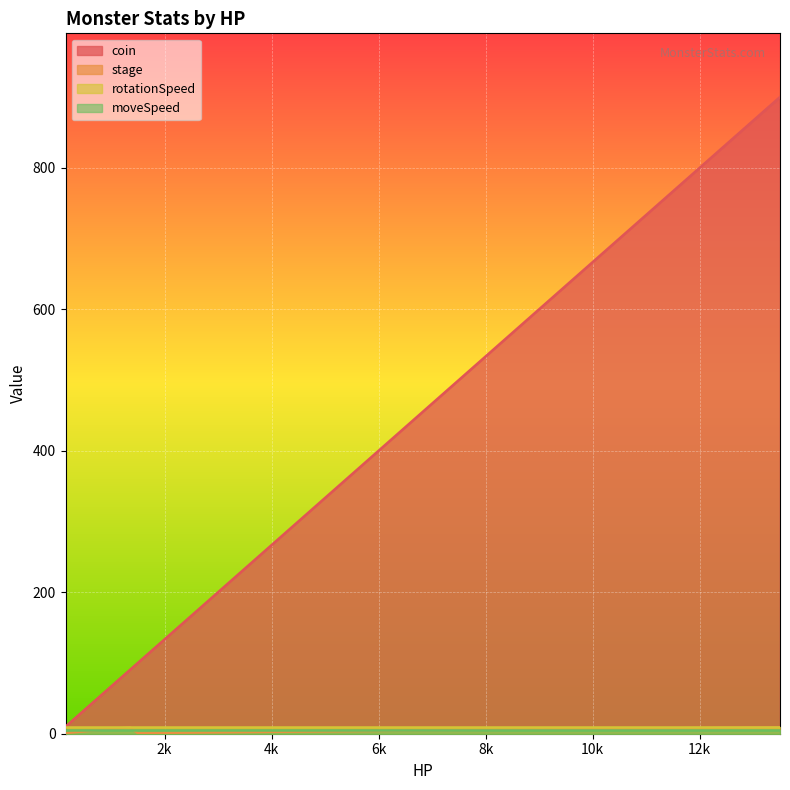

True or false: coin has a value of 211 at bosmon22.

False